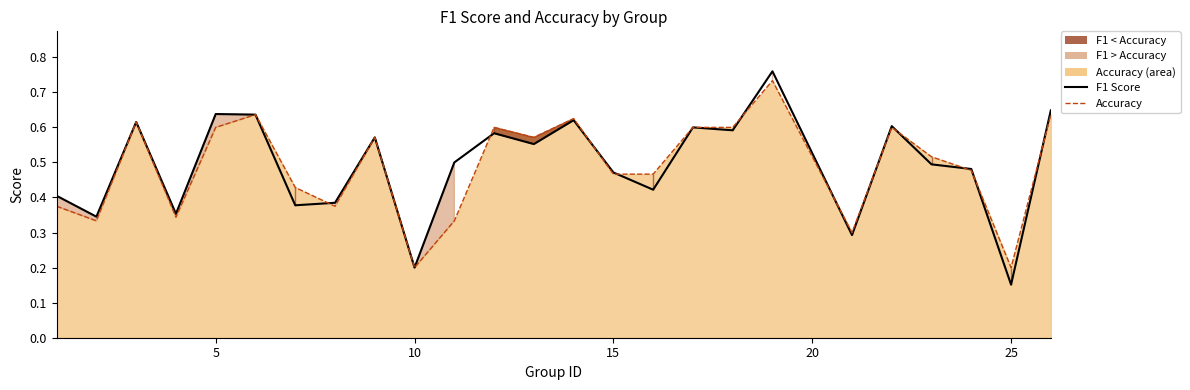

List the series in order of their overall mean, lowest first.

Accuracy Line, F1 Score Line